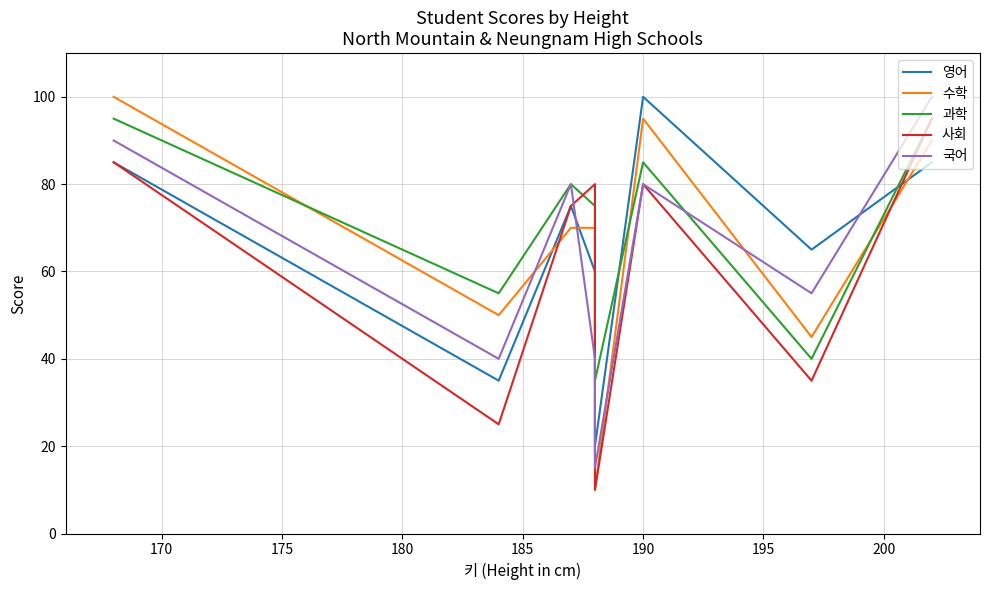

Reading left to right, what are all the values shown in this chart?

영어: 85	35	75	60	20	100	65	85
수학: 100	50	70	70	10	95	45	90
과학: 95	55	80	75	35	85	40	95
사회: 85	25	75	80	10	80	35	95
국어: 90	40	80	40	15	80	55	100